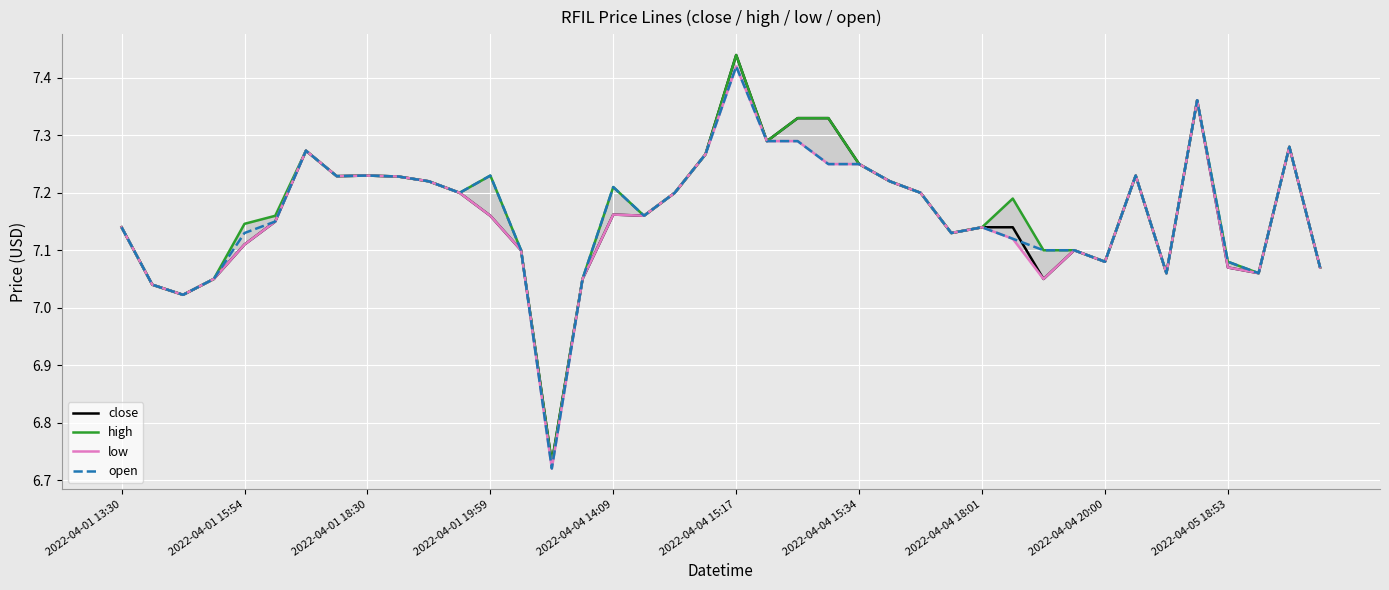

What value does the high series have at 2022-04-04 20:00?

7.1